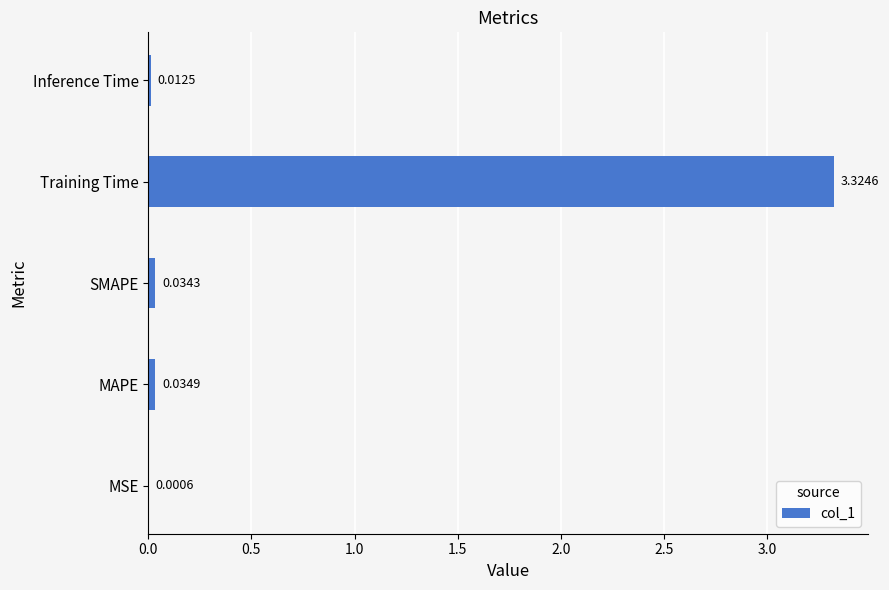

At which category does the chart reach its peak across all series?

Training Time